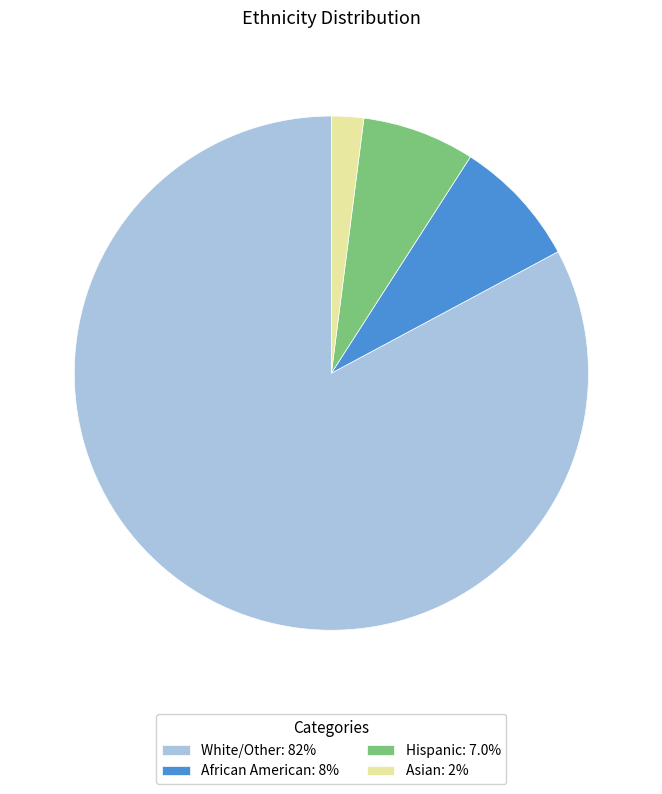

Which slice is the largest?

White/Other